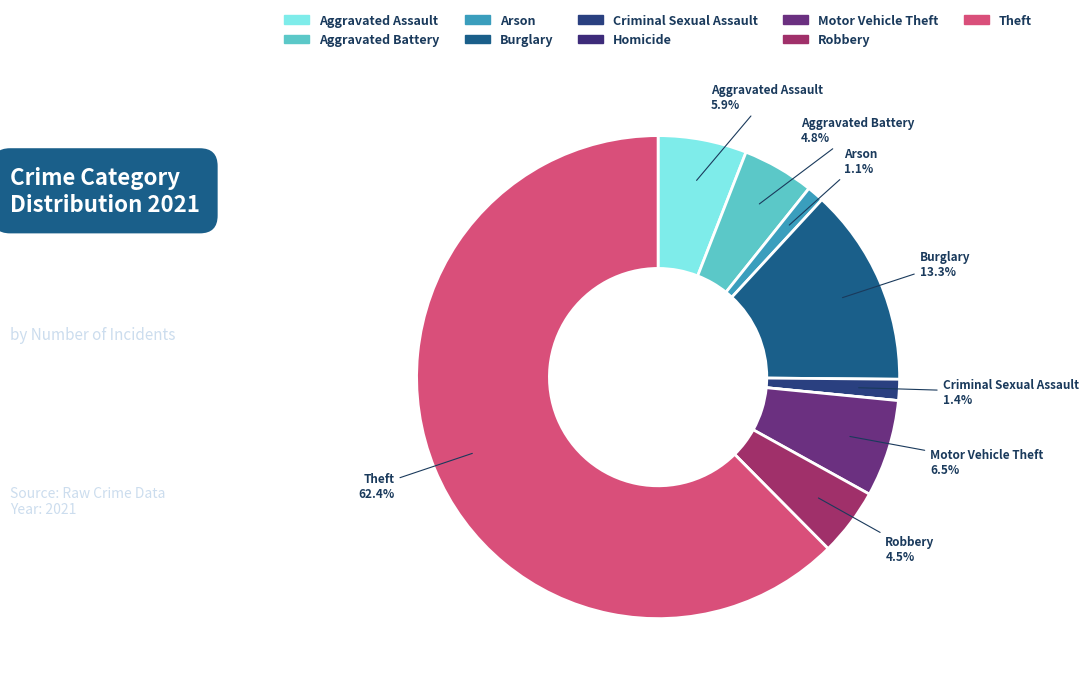

The Theft slice represents 49% of the pie. True or false?

False